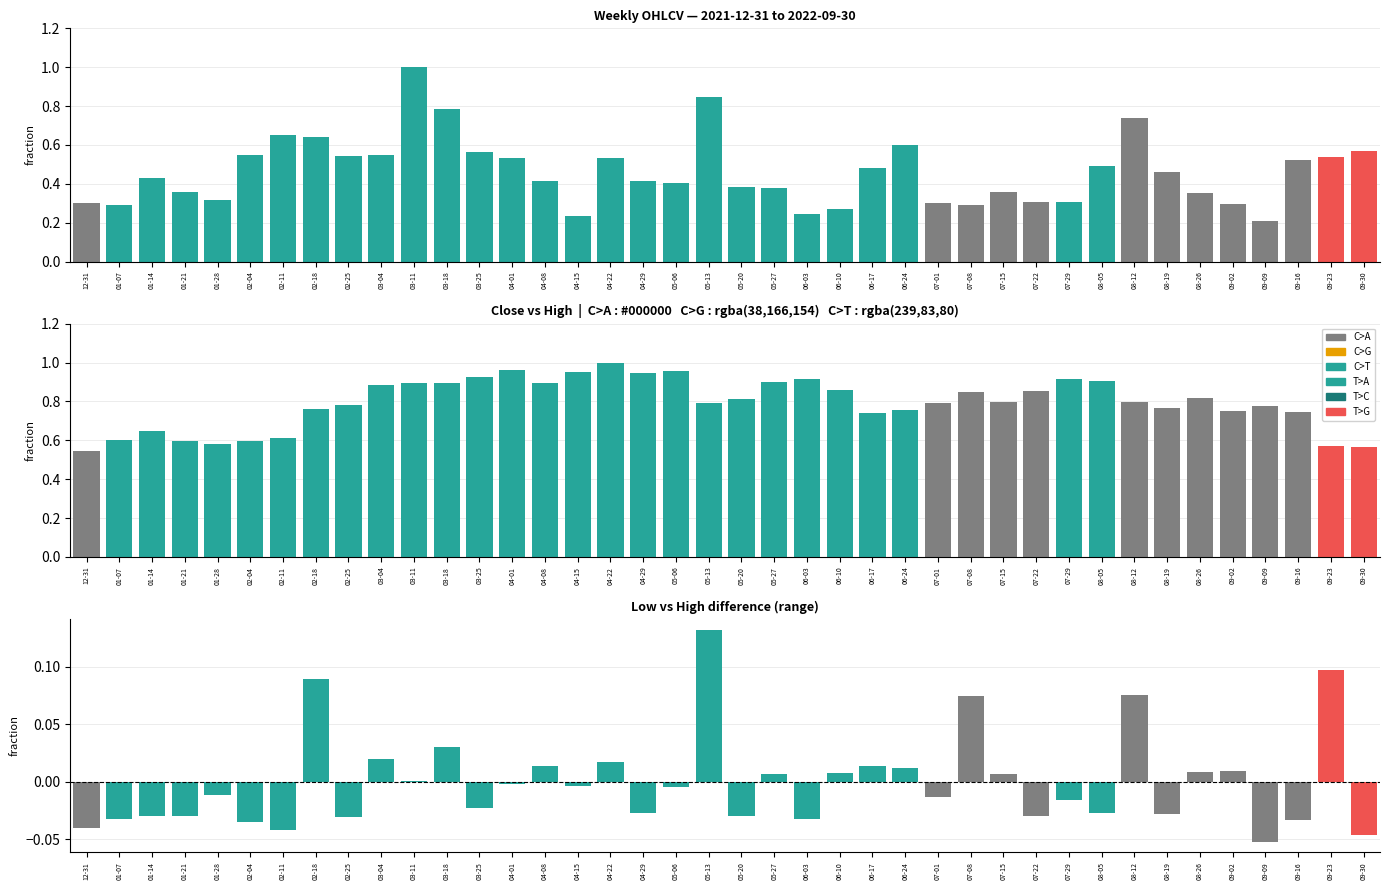

Are the bars horizontal?

No